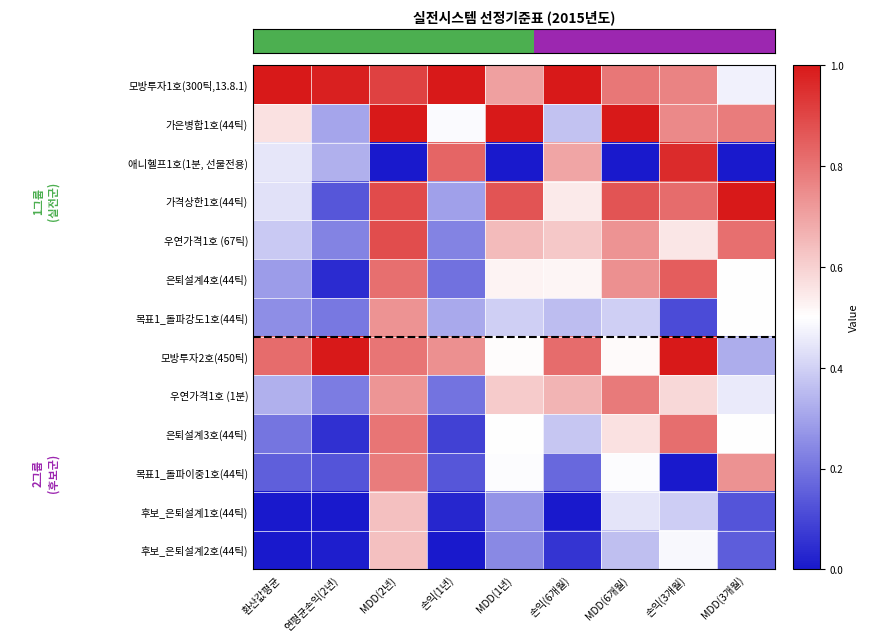

Reading right to left, transcribe all the data shown in this chart.

모방투자1호(300틱,13.8.1): MDD(3개월)=0.5	손익(3개월)=0.8	MDD(6개월)=0.8	손익(6개월)=1.0	MDD(1년)=0.7	손익(1년)=1.0	MDD(2년)=0.9	연평균손익(2년)=1.0	환산값평균=1.0
가은병합1호(44틱): MDD(3개월)=0.8	손익(3개월)=0.8	MDD(6개월)=1.0	손익(6개월)=0.4	MDD(1년)=1.0	손익(1년)=0.5	MDD(2년)=1.0	연평균손익(2년)=0.3	환산값평균=0.6
애니헬프1호(1분, 선물전용): MDD(3개월)=0.0	손익(3개월)=1.0	MDD(6개월)=0.0	손익(6개월)=0.7	MDD(1년)=0.0	손익(1년)=0.8	MDD(2년)=0.0	연평균손익(2년)=0.3	환산값평균=0.4
가격상한1호(44틱): MDD(3개월)=1.0	손익(3개월)=0.8	MDD(6개월)=0.9	손익(6개월)=0.5	MDD(1년)=0.9	손익(1년)=0.3	MDD(2년)=0.9	연평균손익(2년)=0.1	환산값평균=0.4
우연가격1호 (67틱): MDD(3개월)=0.8	손익(3개월)=0.6	MDD(6개월)=0.7	손익(6개월)=0.6	MDD(1년)=0.6	손익(1년)=0.2	MDD(2년)=0.9	연평균손익(2년)=0.2	환산값평균=0.4
은퇴설계4호(44틱): MDD(3개월)=0.5	손익(3개월)=0.8	MDD(6개월)=0.7	손익(6개월)=0.5	MDD(1년)=0.5	손익(1년)=0.2	MDD(2년)=0.8	연평균손익(2년)=0.0	환산값평균=0.3
목표1_돌파강도1호(44틱): MDD(3개월)=0.5	손익(3개월)=0.1	MDD(6개월)=0.4	손익(6개월)=0.4	MDD(1년)=0.4	손익(1년)=0.3	MDD(2년)=0.7	연평균손익(2년)=0.2	환산값평균=0.3
모방투자2호(450틱): MDD(3개월)=0.3	손익(3개월)=1.0	MDD(6개월)=0.5	손익(6개월)=0.8	MDD(1년)=0.5	손익(1년)=0.7	MDD(2년)=0.8	연평균손익(2년)=1.0	환산값평균=0.8
우연가격1호 (1분): MDD(3개월)=0.5	손익(3개월)=0.6	MDD(6개월)=0.8	손익(6개월)=0.7	MDD(1년)=0.6	손익(1년)=0.2	MDD(2년)=0.7	연평균손익(2년)=0.2	환산값평균=0.3
은퇴설계3호(44틱): MDD(3개월)=0.5	손익(3개월)=0.8	MDD(6개월)=0.6	손익(6개월)=0.4	MDD(1년)=0.5	손익(1년)=0.1	MDD(2년)=0.8	연평균손익(2년)=0.1	환산값평균=0.2
목표1_돌파이중1호(44틱): MDD(3개월)=0.7	손익(3개월)=0.0	MDD(6개월)=0.5	손익(6개월)=0.2	MDD(1년)=0.5	손익(1년)=0.1	MDD(2년)=0.8	연평균손익(2년)=0.1	환산값평균=0.2
후보_은퇴설계1호(44틱): MDD(3개월)=0.1	손익(3개월)=0.4	MDD(6개월)=0.4	손익(6개월)=0.0	MDD(1년)=0.3	손익(1년)=0.0	MDD(2년)=0.6	연평균손익(2년)=0.0	환산값평균=0.0
후보_은퇴설계2호(44틱): MDD(3개월)=0.1	손익(3개월)=0.5	MDD(6개월)=0.4	손익(6개월)=0.1	MDD(1년)=0.2	손익(1년)=0.0	MDD(2년)=0.6	연평균손익(2년)=0.0	환산값평균=0.0